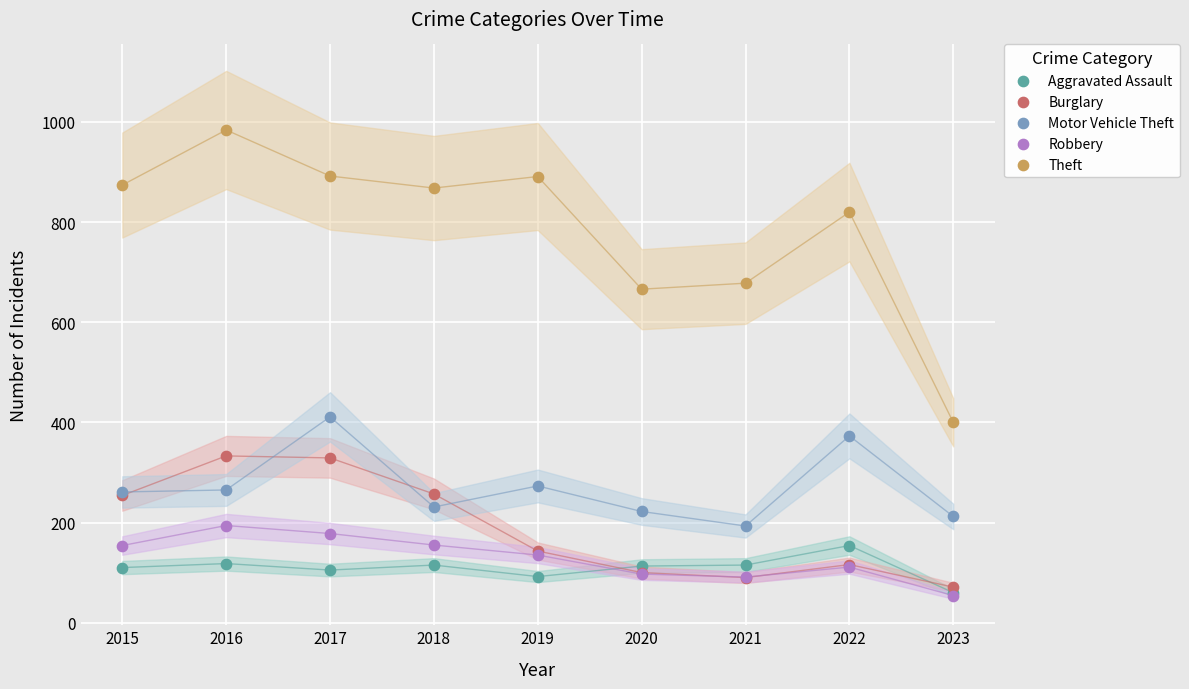

In the Theft series, what Y value is closest to 692?

678